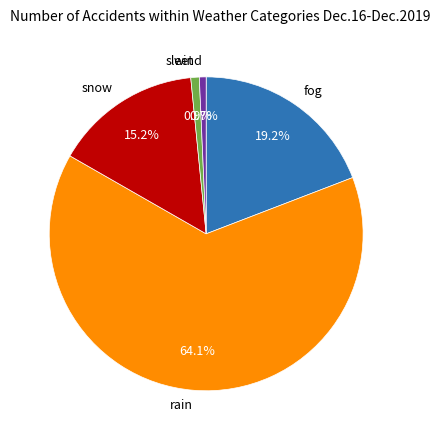

Between wind and fog, which is larger?

fog